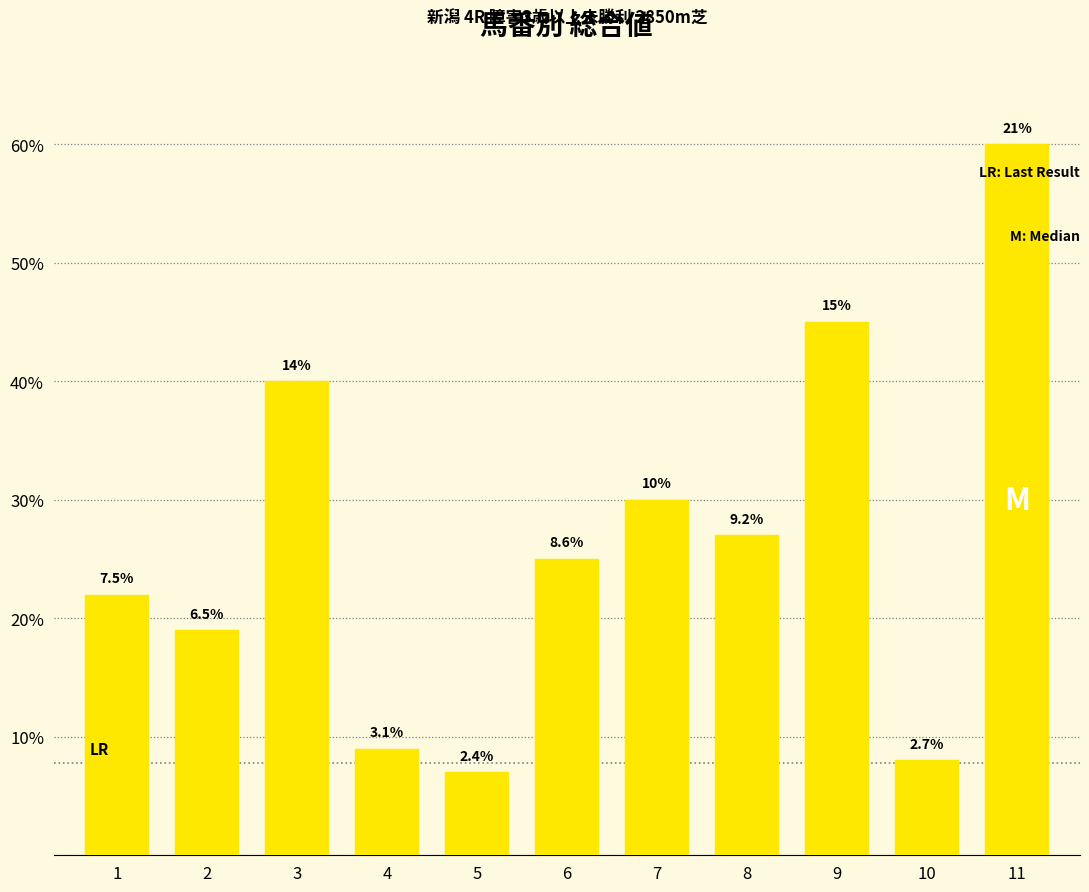

Does the chart contain any negative values?

No